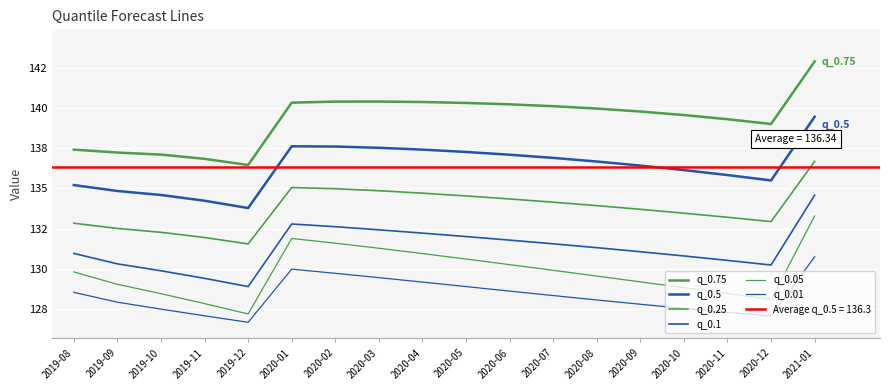

At which category does q_0.05 reach its first local valley?

2019-12